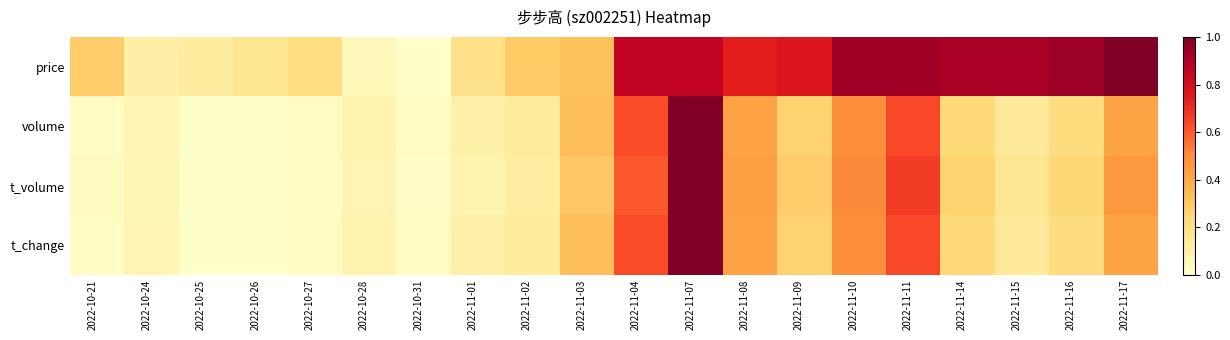

Which series has the largest total across all categories?

price